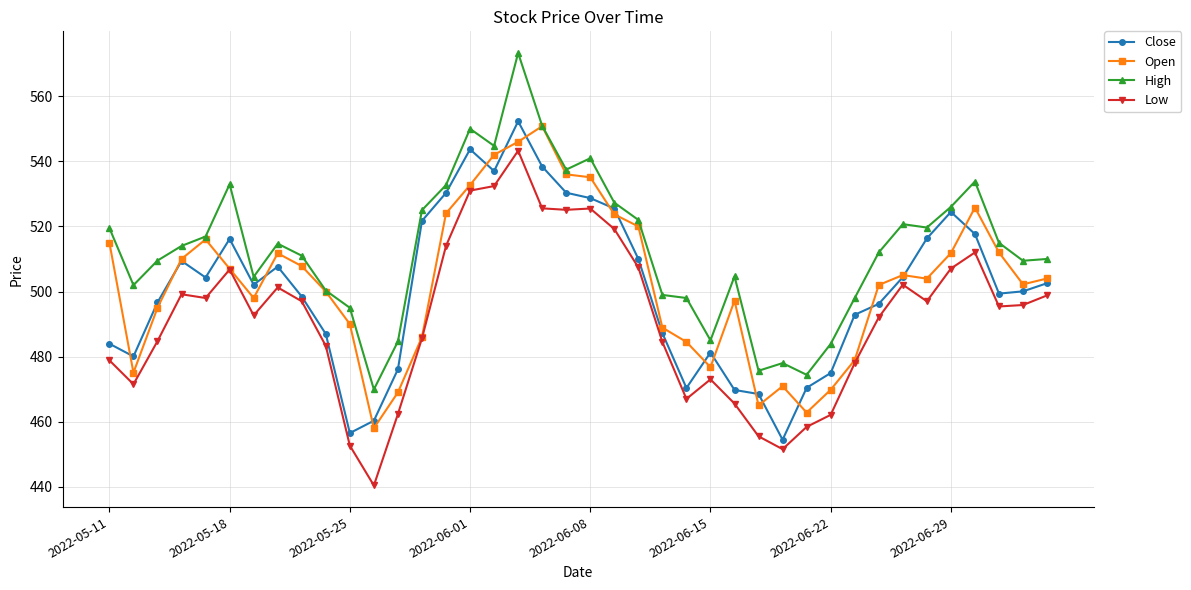

True or false: Low and High intersect in this chart.

False